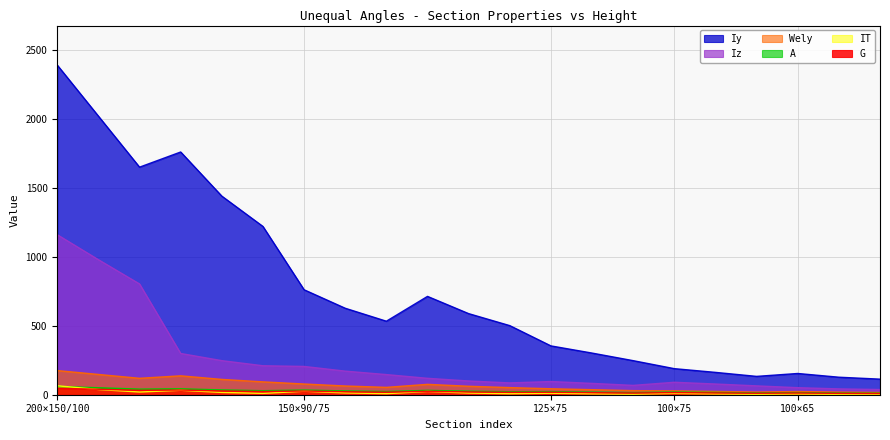

What is the highest value of the Iz series?

1160.0